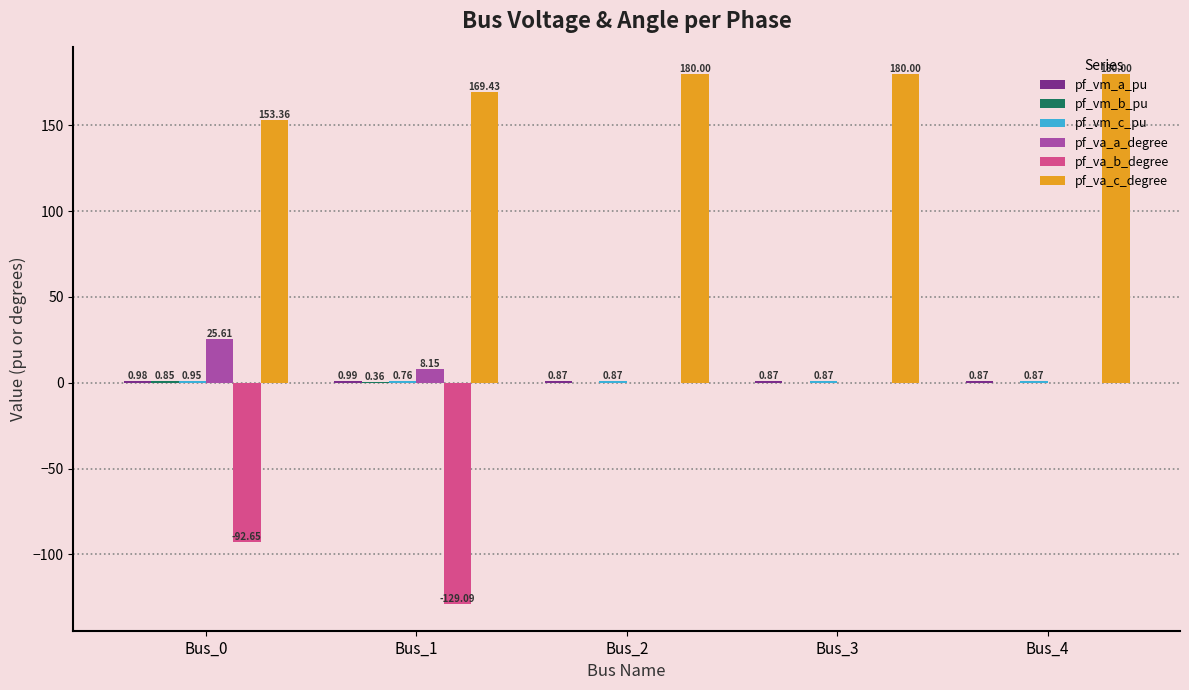

Between Bus_1 and Bus_2, which series saw the biggest shift?

pf_va_b_degree